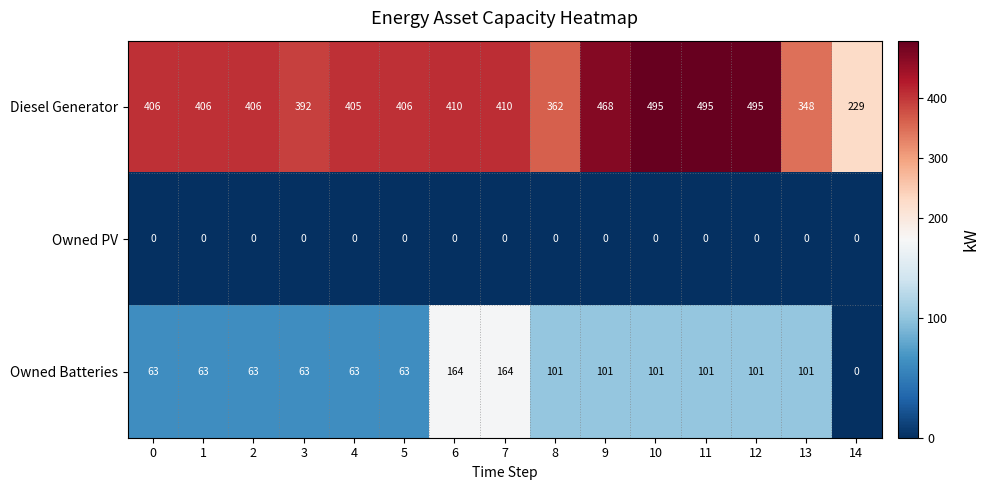

At how many categories does at least one series exceed 452?

4